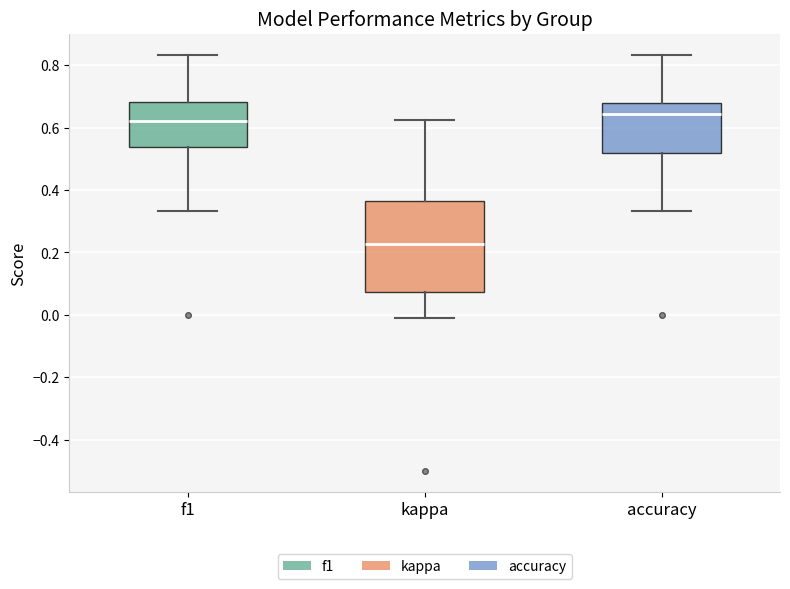

Which box is the tallest, from its lower edge to its upper edge?

kappa